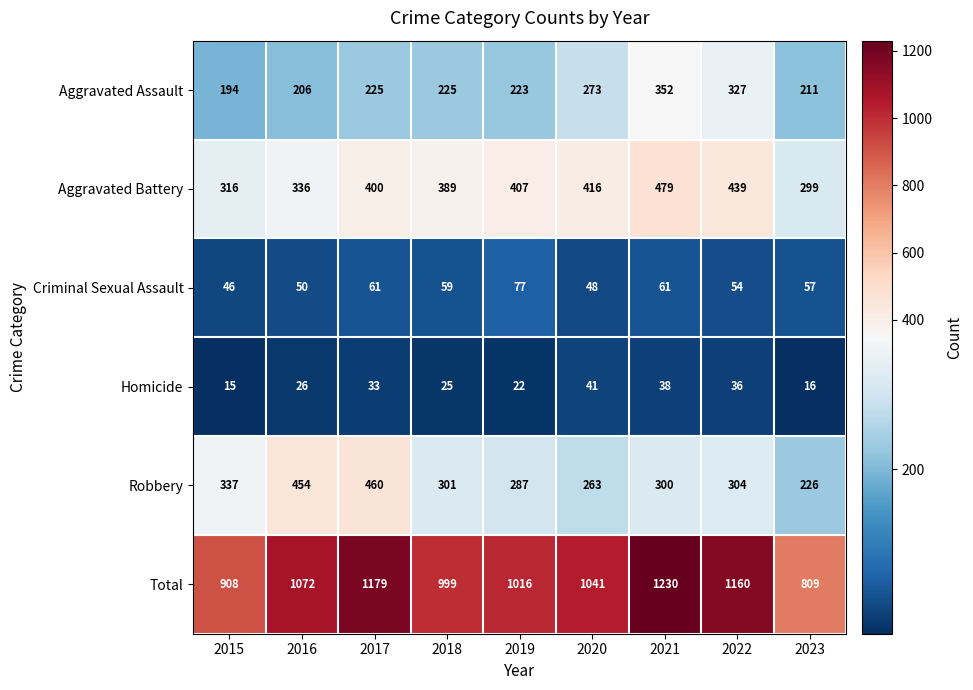

Count the number of data series in this chart.

6